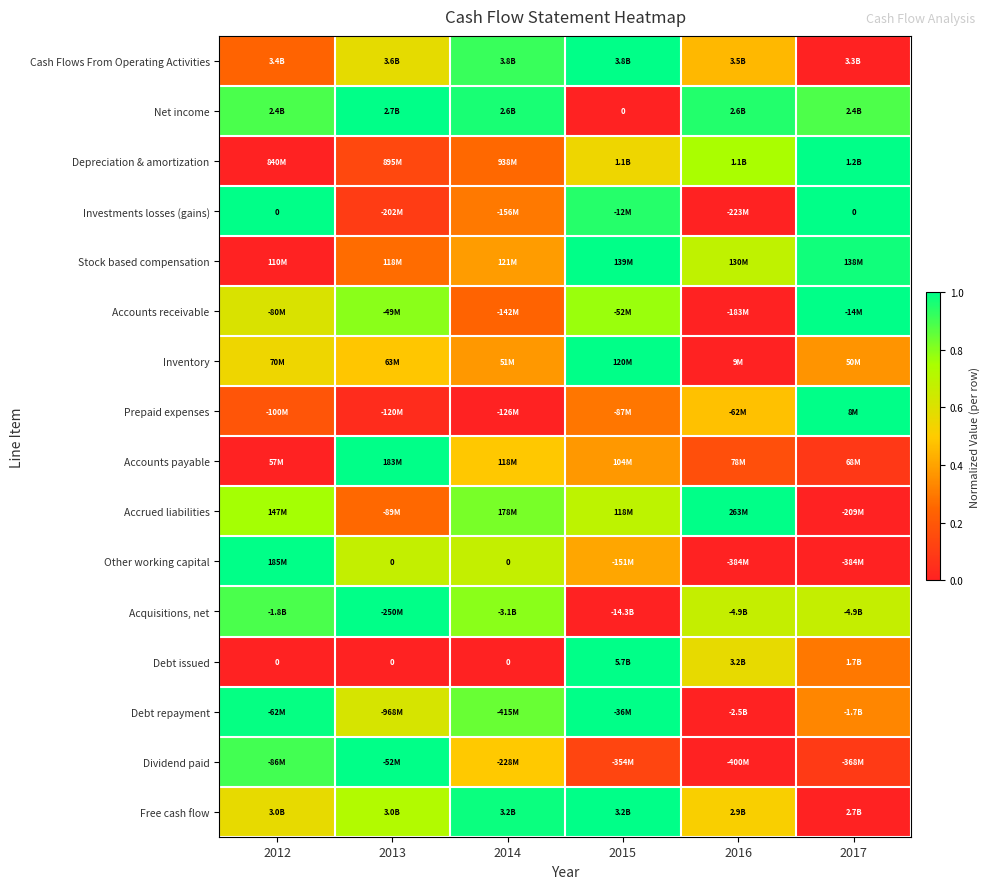

How many data points does each series have?

6